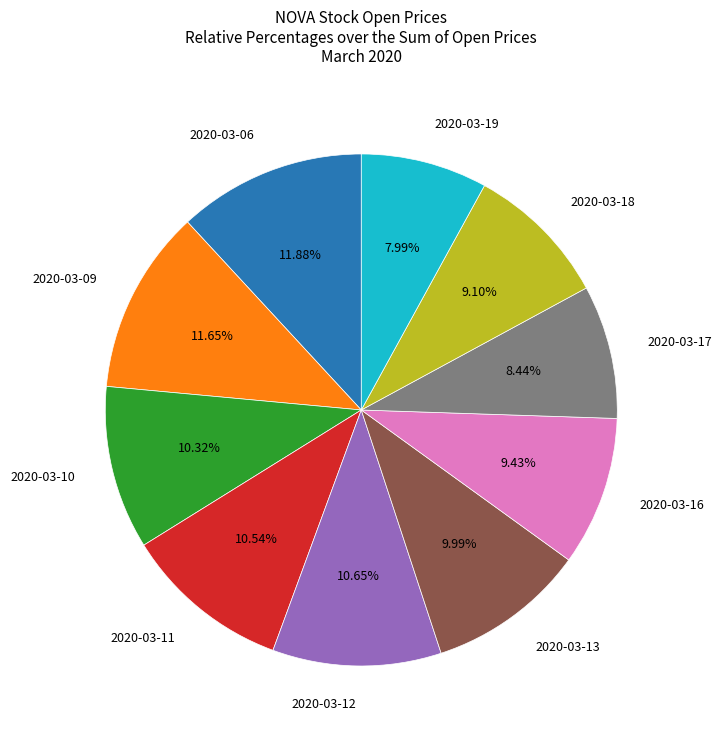

Rank the categories by value from lowest to highest.

2020-03-19, 2020-03-17, 2020-03-18, 2020-03-16, 2020-03-13, 2020-03-10, 2020-03-11, 2020-03-12, 2020-03-09, 2020-03-06